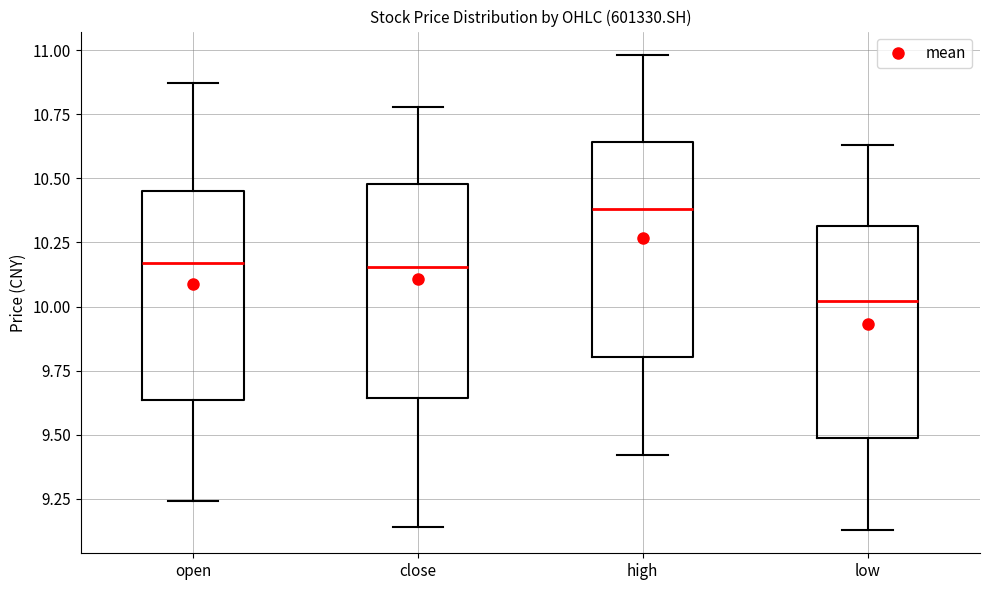

Which box's median line is the lowest?

low